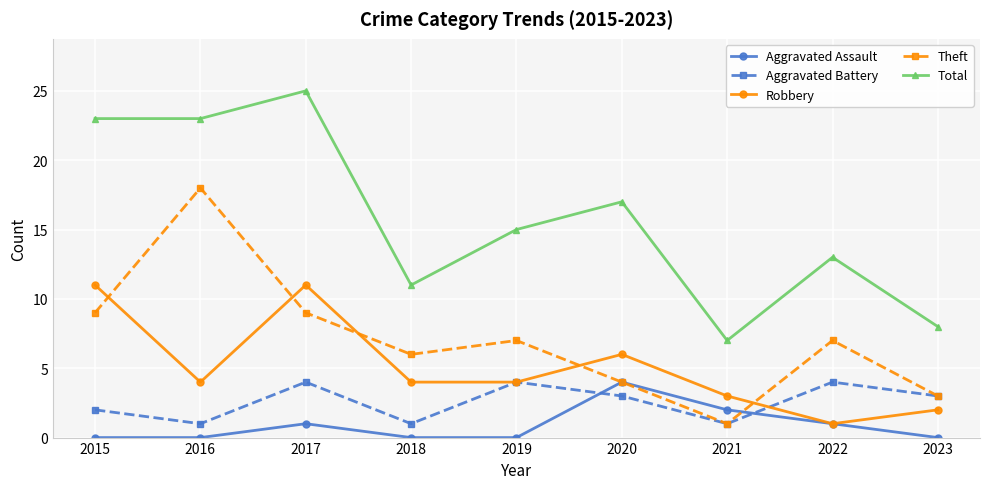

At which label does Theft reach its peak?

2016